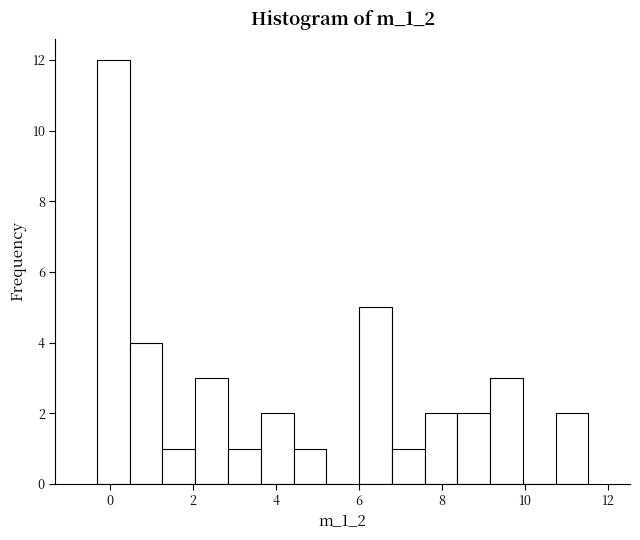

Around what value on the x-axis is the tallest bar? Give the approximate position of its centre, as read against the axis.

0.0